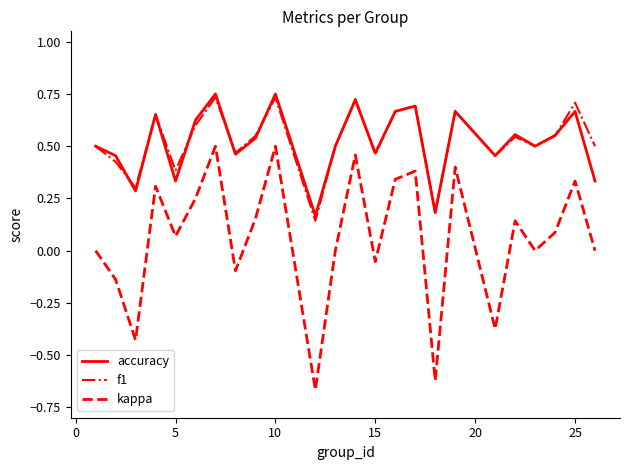

True or false: accuracy and kappa intersect in this chart.

False